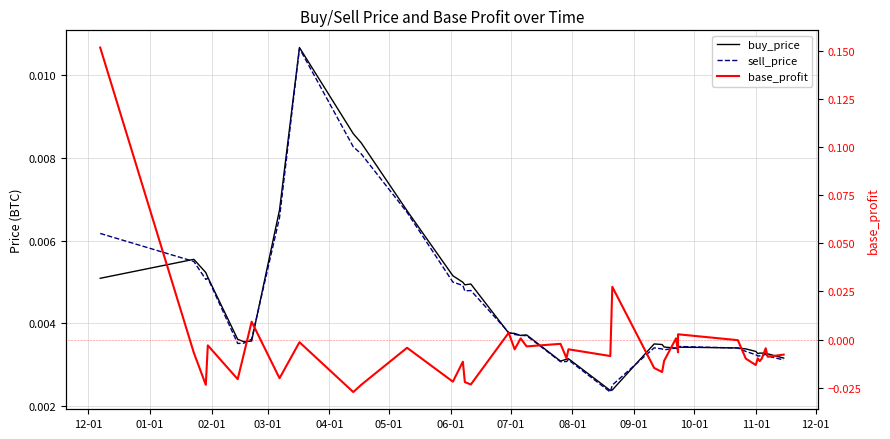

True or false: base_profit has more than 1 interior local peaks.

True